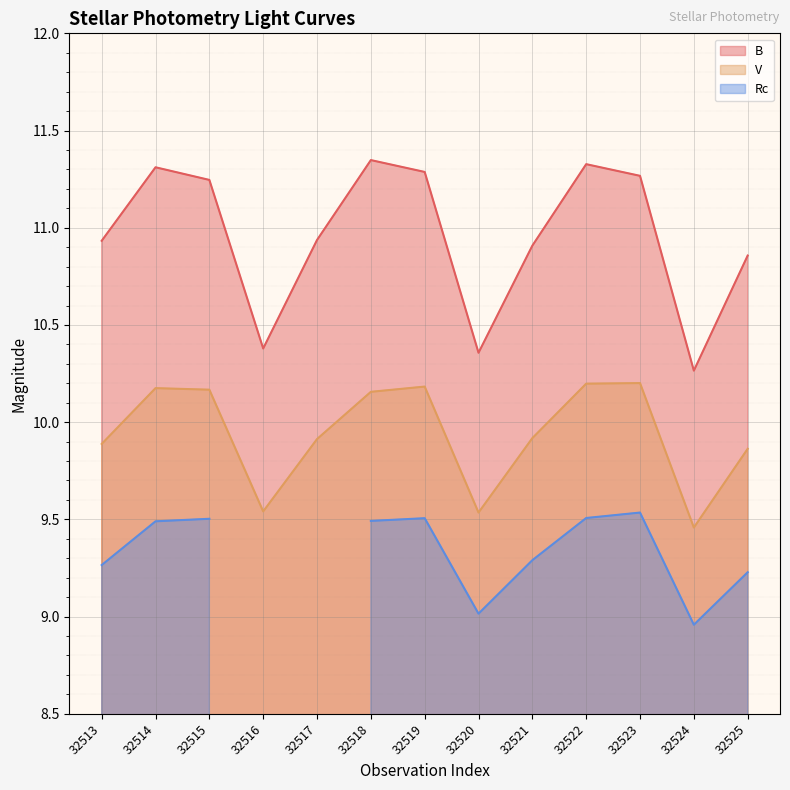

True or false: V and B intersect in this chart.

False